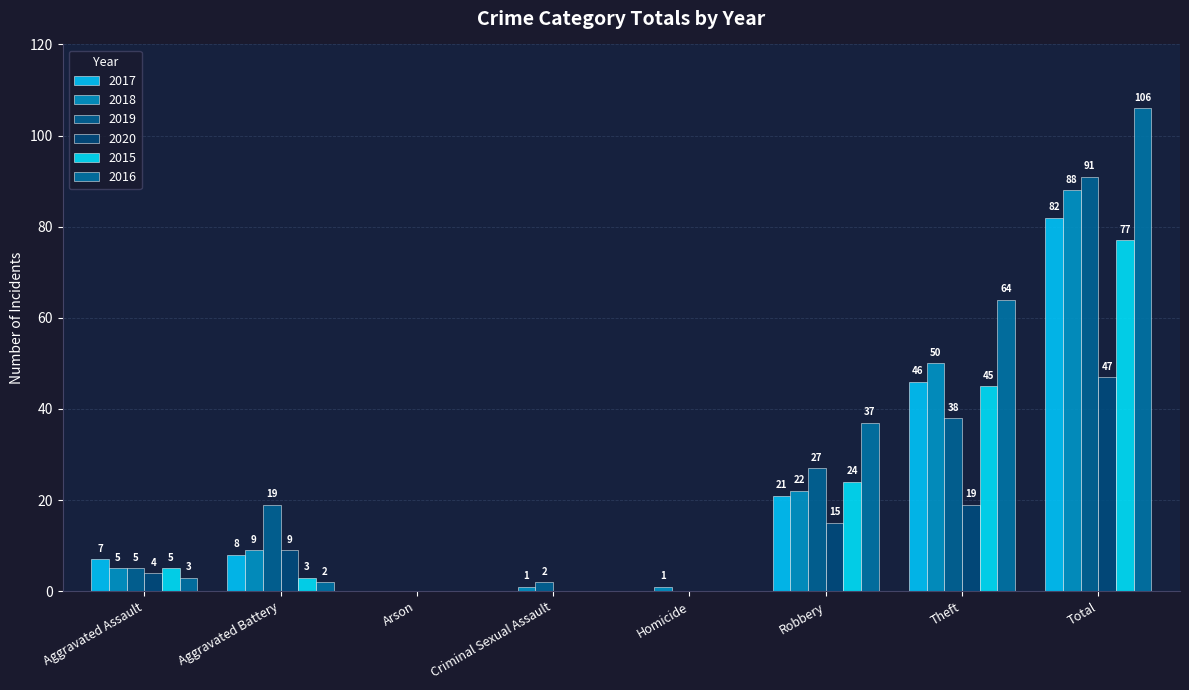

What is the sum of all 2017 values?

164